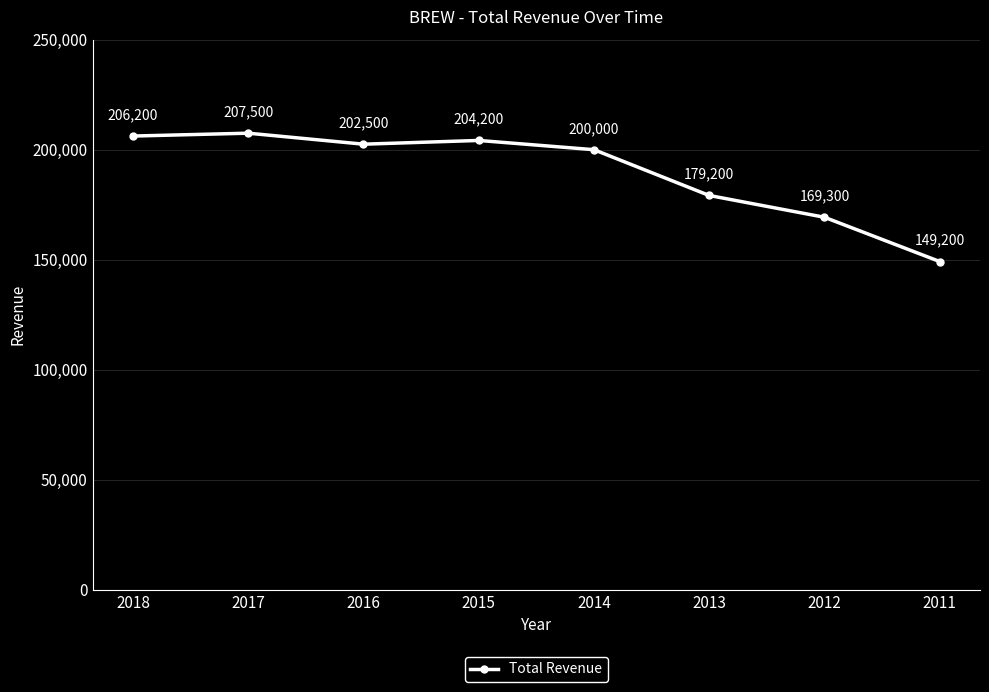

True or false: the data has more than 2 interior local peaks.

False